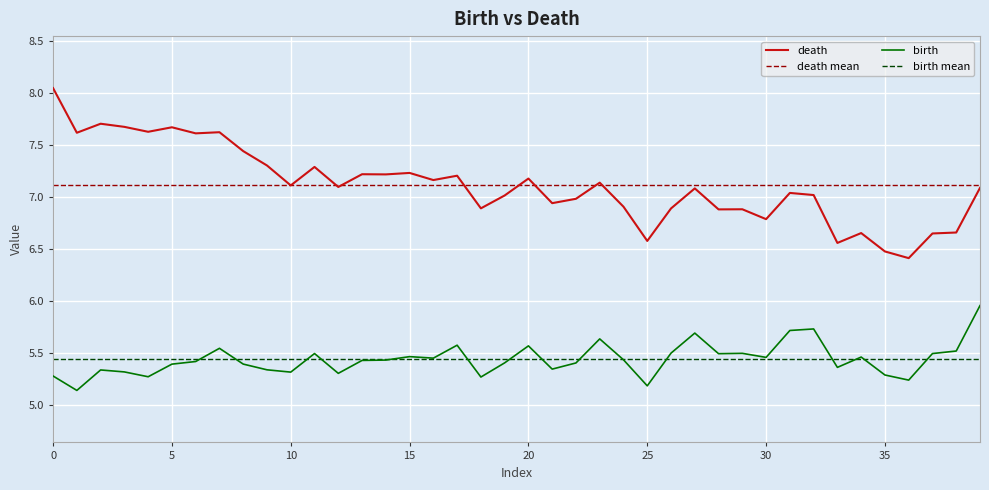

Is the value of death at 15 greater than the value of birth at 20?

Yes